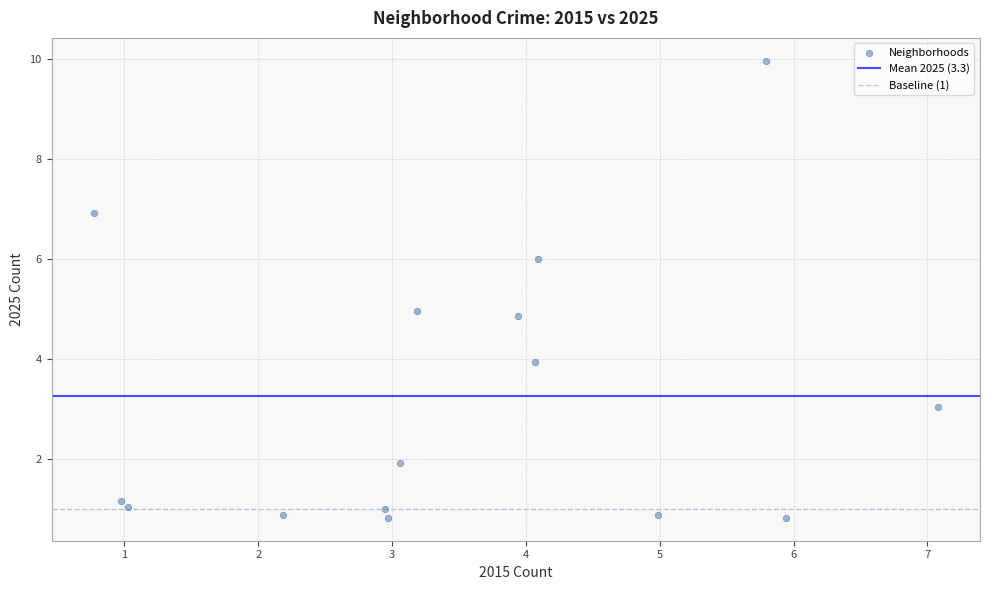

What is the range of X values (max minus min)?

6.3